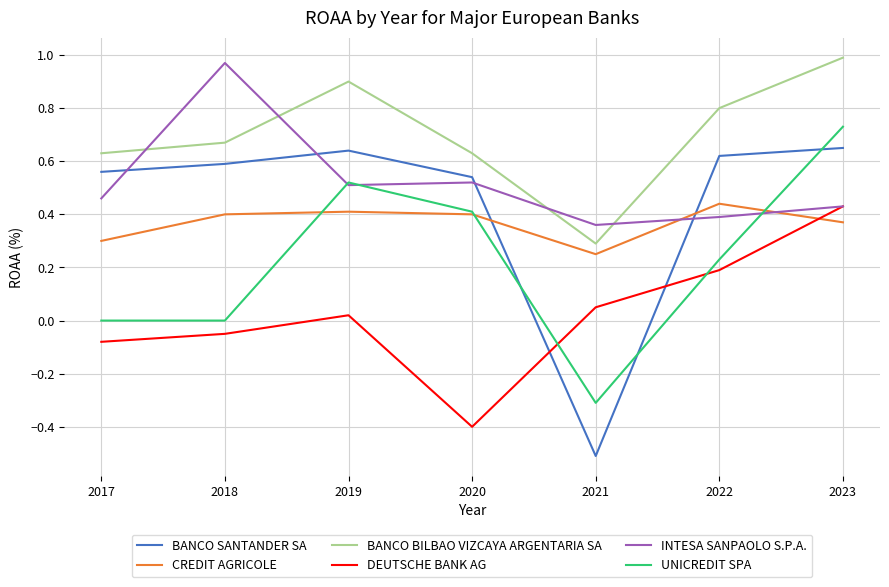

How many intersections are there between UNICREDIT SPA and DEUTSCHE BANK AG?

2